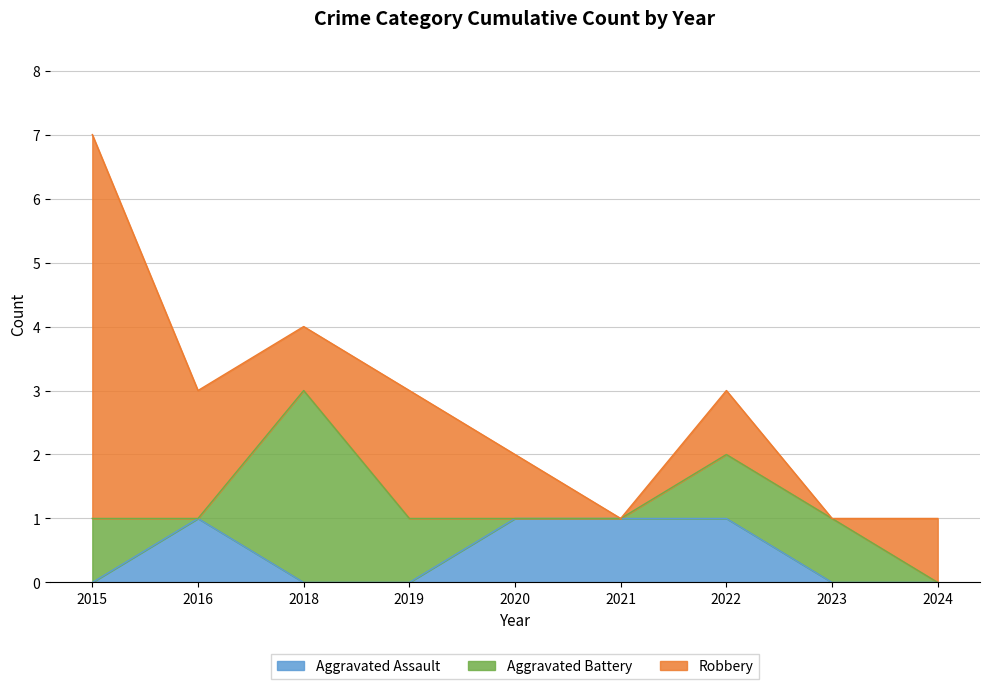

What is the total value across all series at 2024?

1